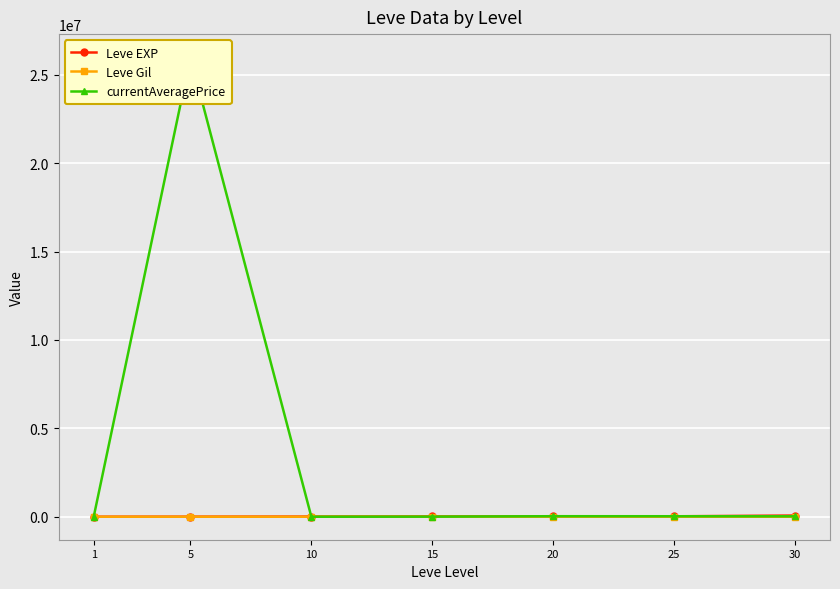

True or false: Leve EXP and Leve Gil cross at least once.

False